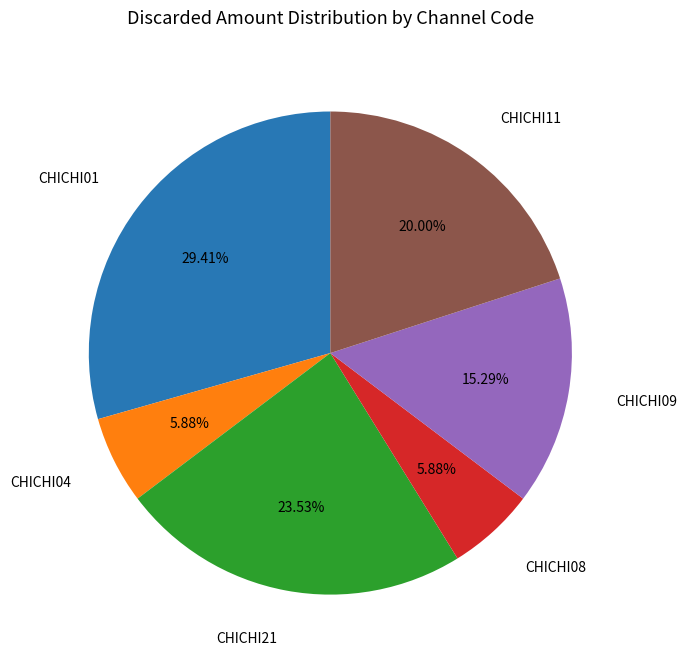

How many slices are in this pie chart?

6